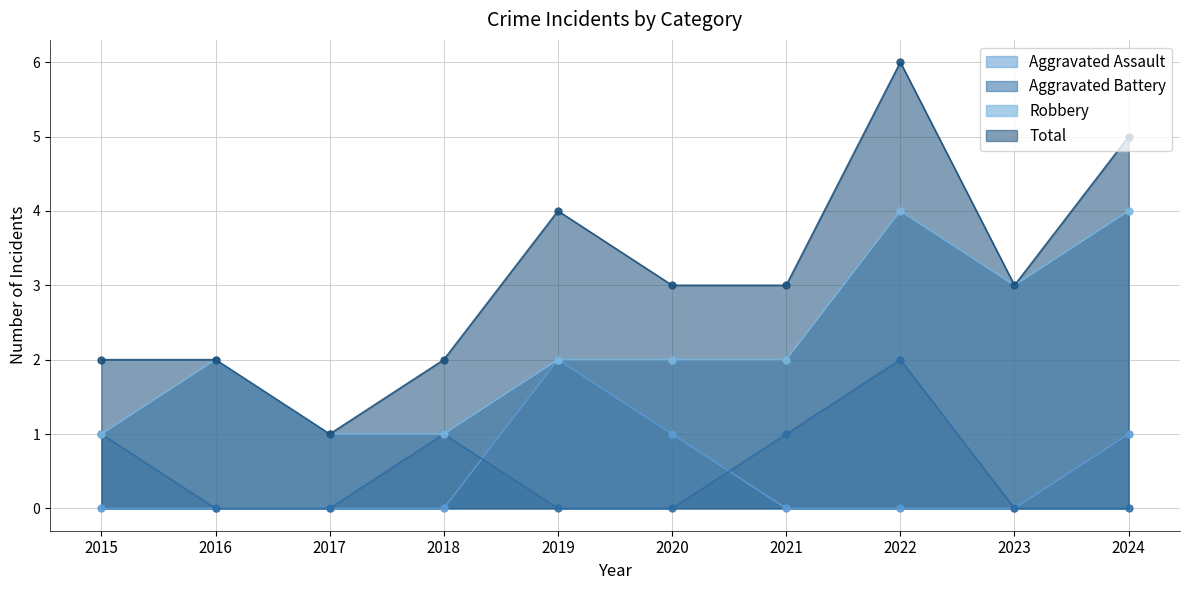

Is it true that Total equals 6 at 2022?

True